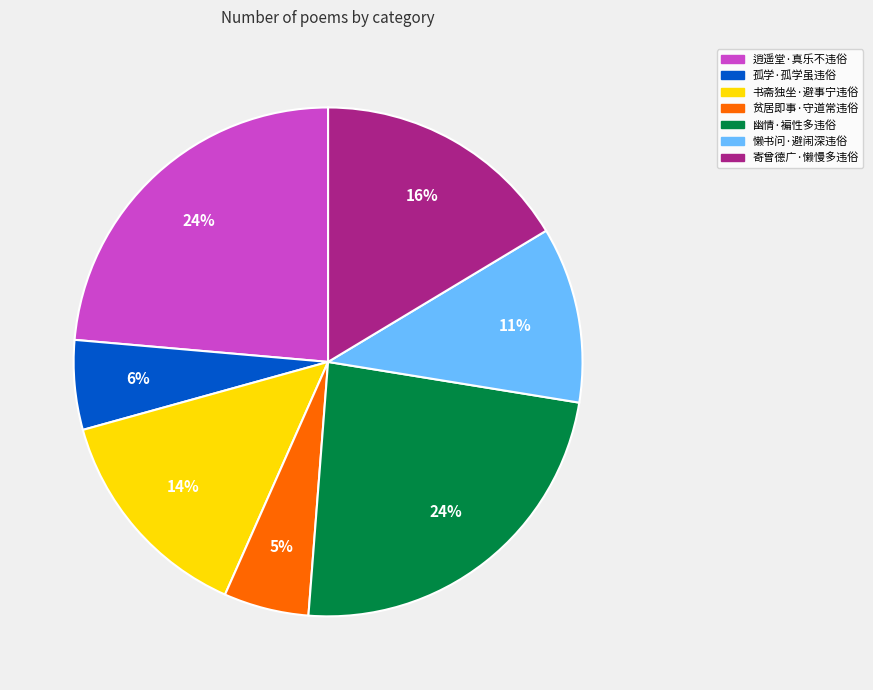

To the nearest percent, what portion does 贫居即事·守道常违俗 represent?

5%